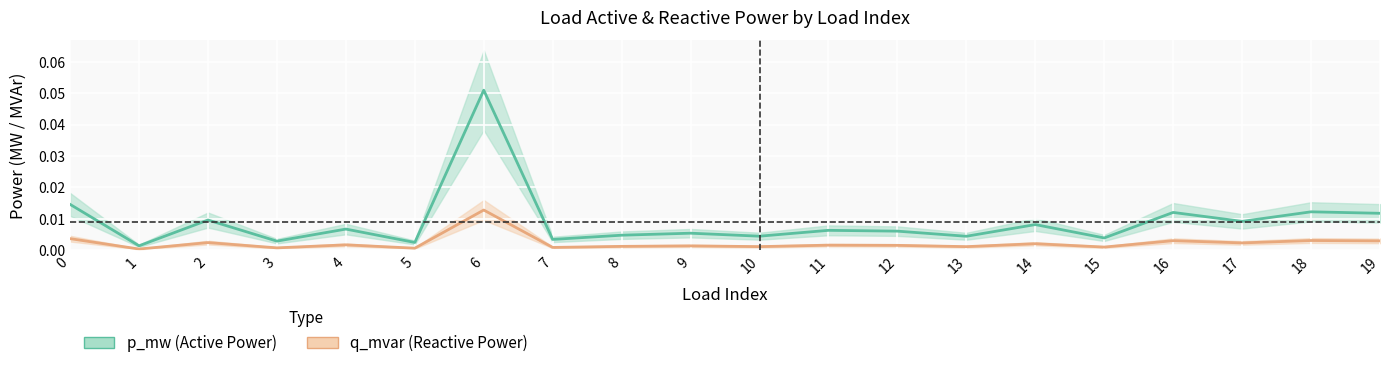

Reading left to right, transcribe all the data shown in this chart.

p_mw (Active Power): 0.0	0.0	0.0	0.0	0.0	0.0	0.1	0.0	0.0	0.0	0.0	0.0	0.0	0.0	0.0	0.0	0.0	0.0	0.0	0.0
q_mvar (Reactive Power): 0.0	0.0	0.0	0.0	0.0	0.0	0.0	0.0	0.0	0.0	0.0	0.0	0.0	0.0	0.0	0.0	0.0	0.0	0.0	0.0